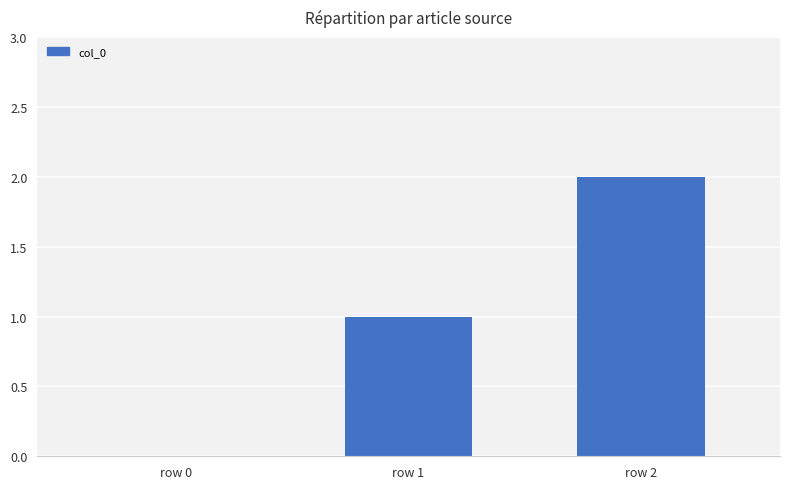

Reading right to left, extract all data points from this chart.

row 2=2	row 1=1	row 0=0